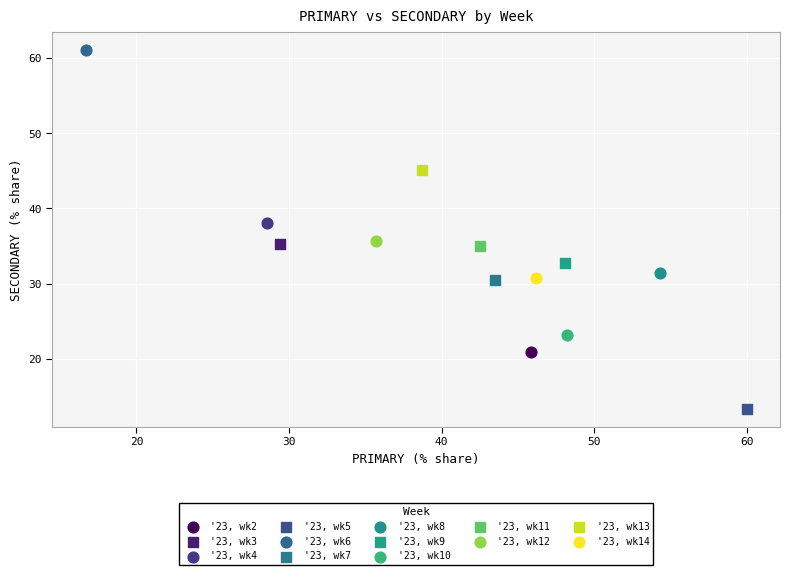

Which series reaches the maximum Y coordinate?

'23, wk6